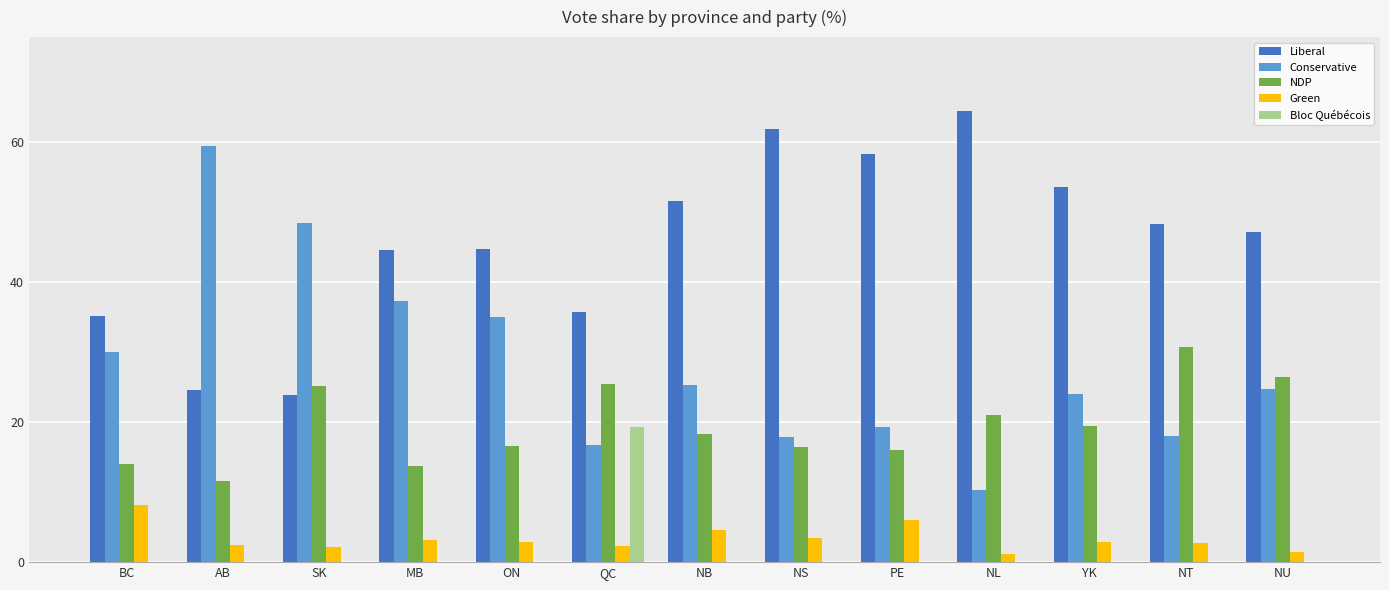

What is the difference between the Conservative values at PE and BC?

10.7